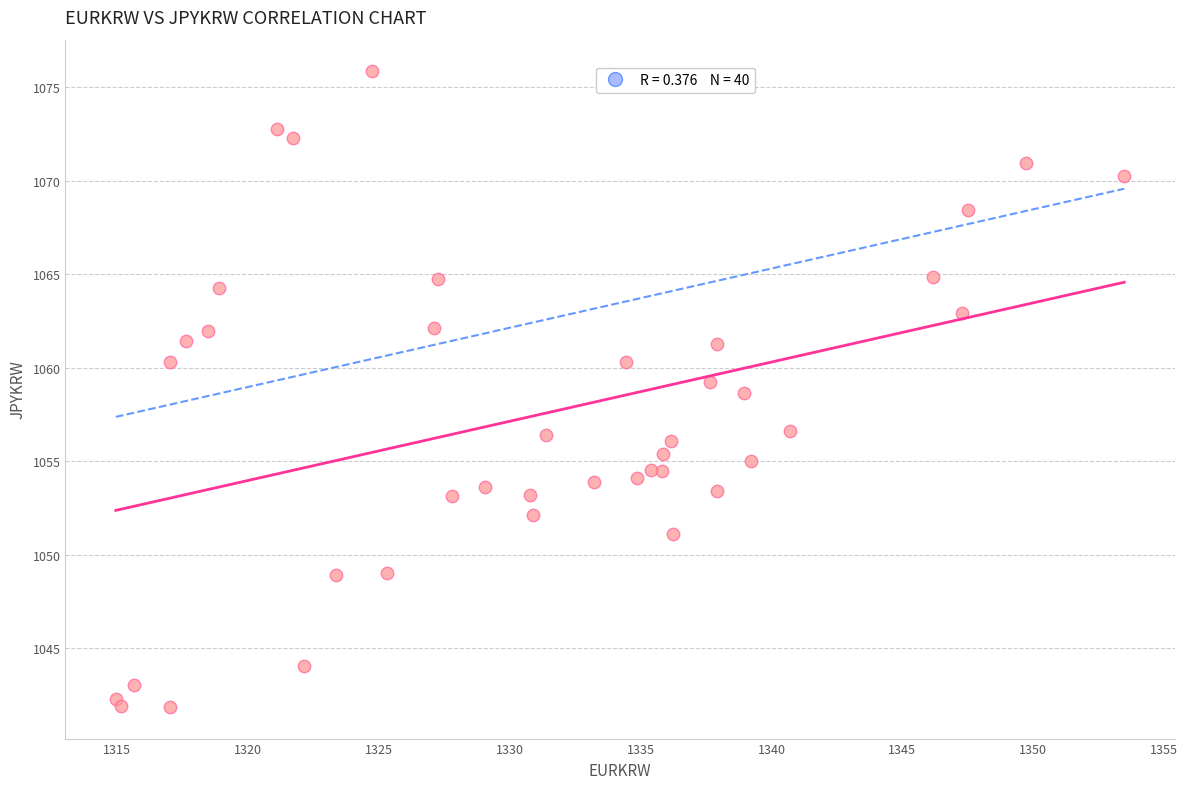

What is the range of Y values (max minus min)?

34.0